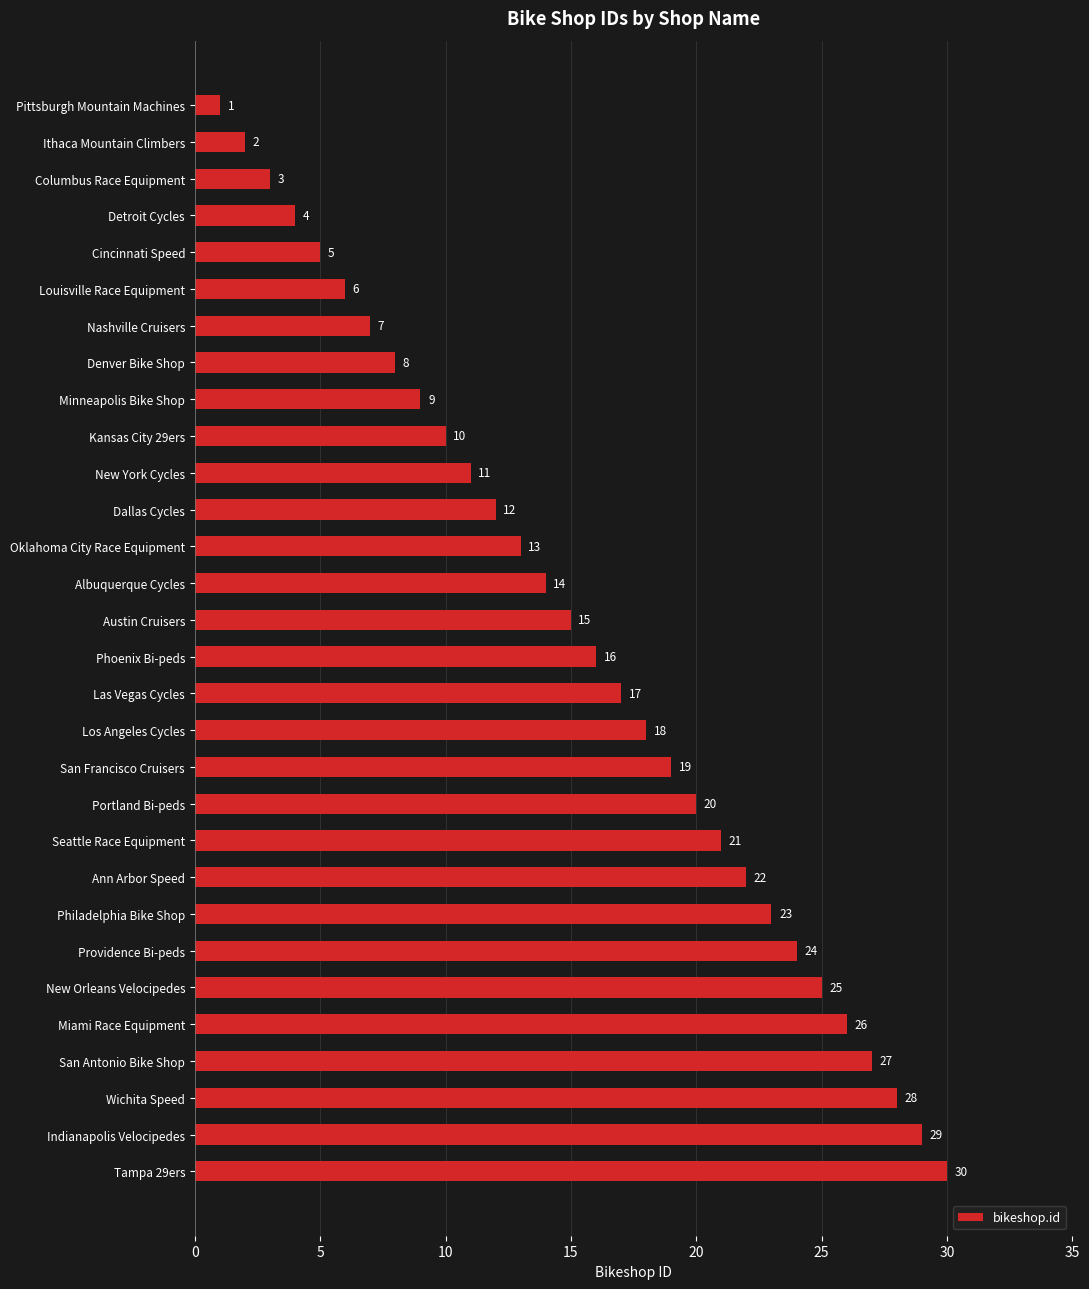

What is the minimum value shown in the chart?

1